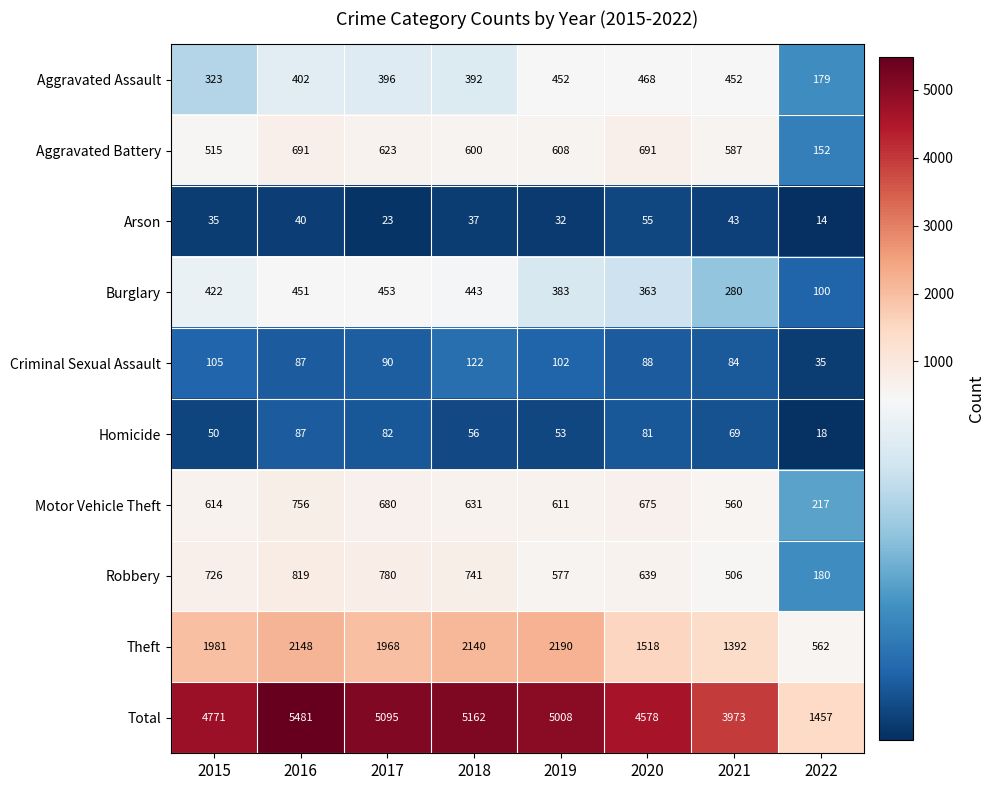

What is the total value across all series at 2017?

10190